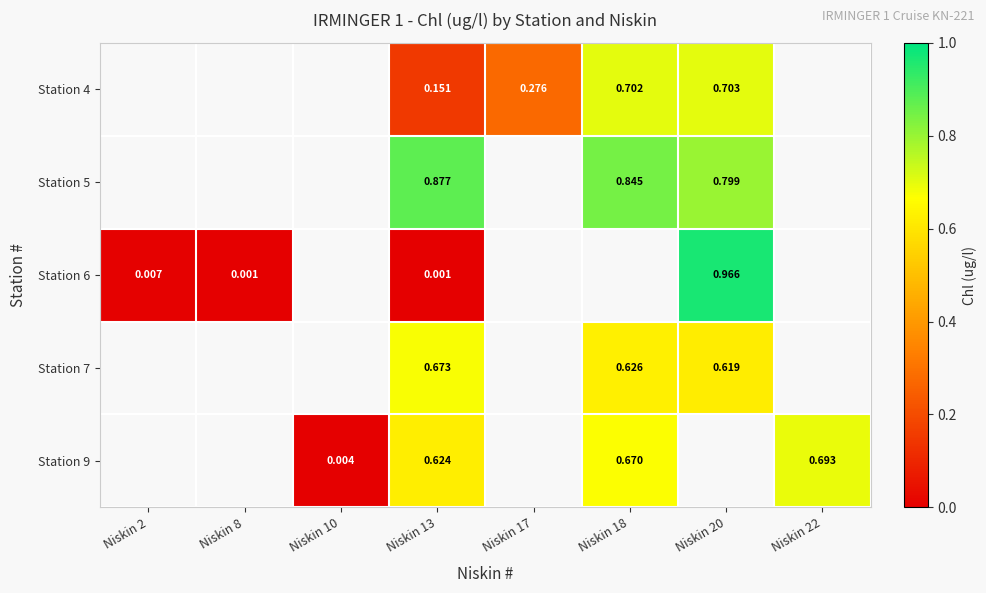

Which label corresponds to the smallest value in the chart?

Niskin 8